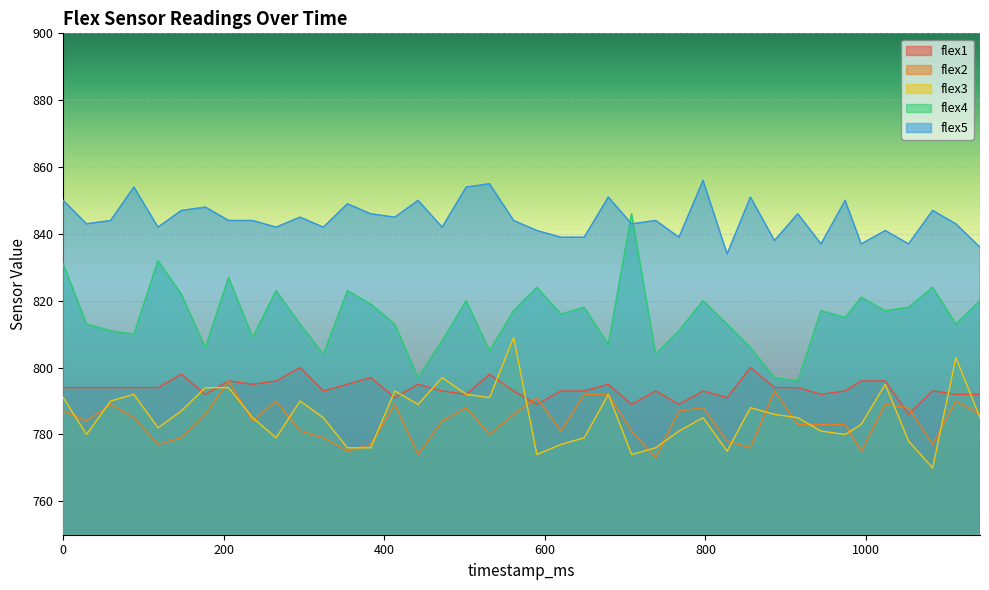

What is the maximum value shown in the chart?

856